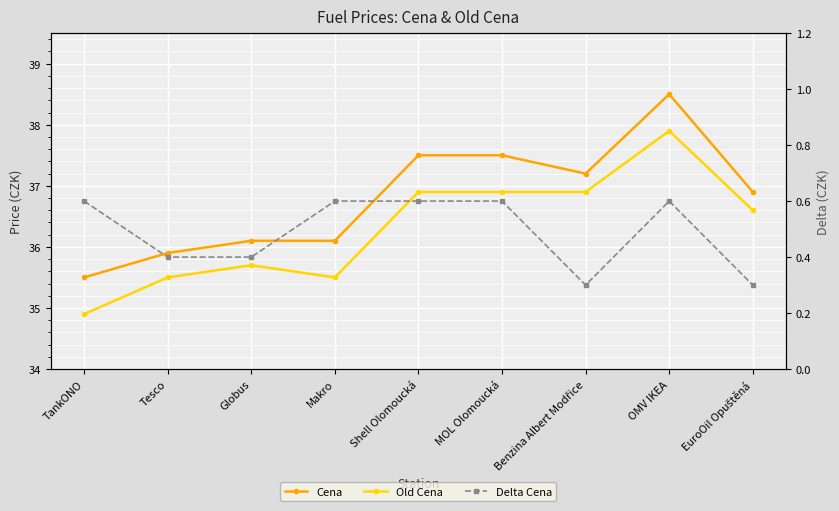

How many data points in Cena are above 36?

7